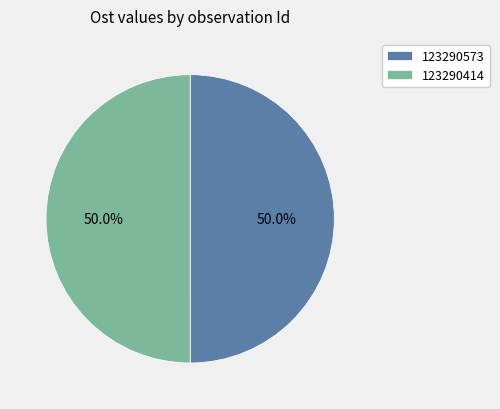

To the nearest percent, what percentage of the pie is 123290414?

50%